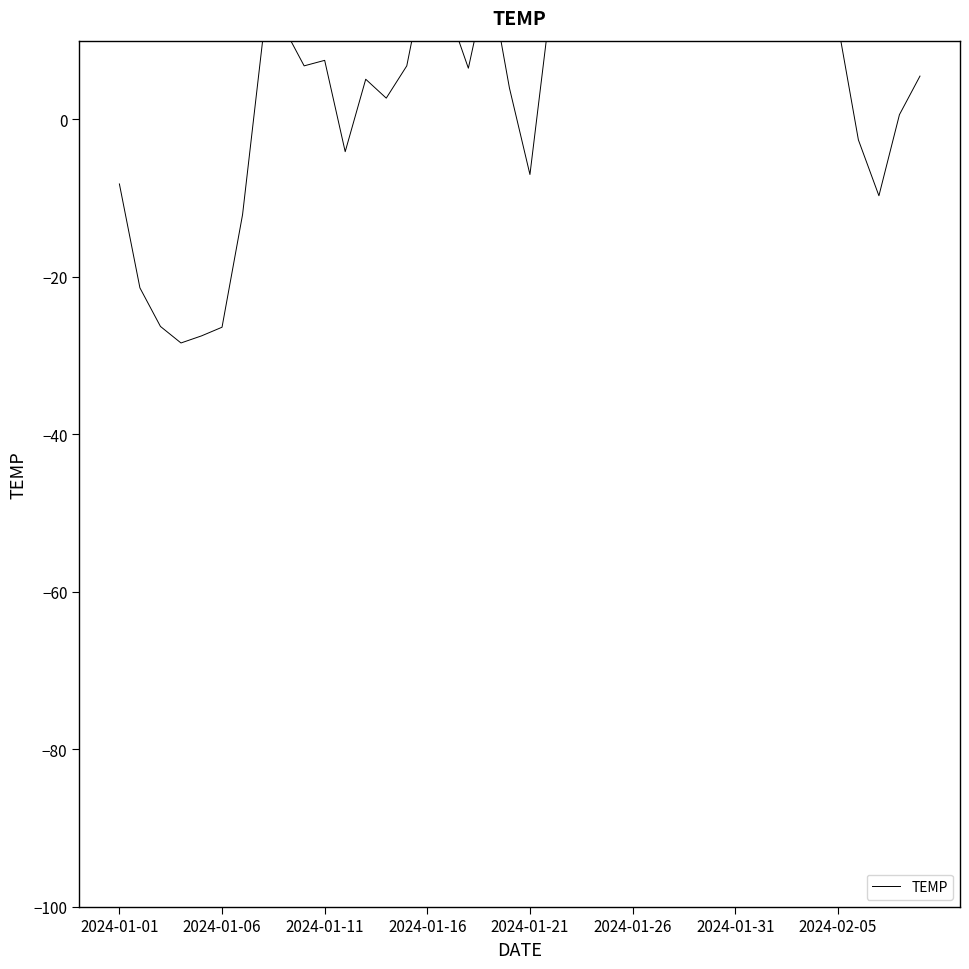

How many points are lower than both their immediate neighbors (excluding endpoints)?

9